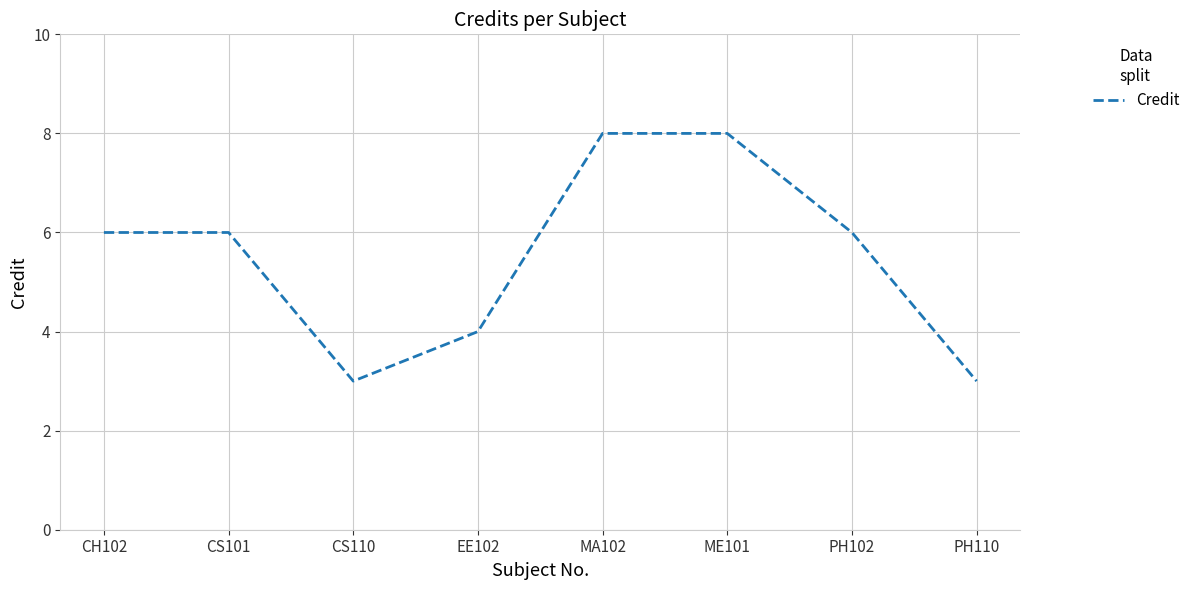

Reading left to right, transcribe all the data shown in this chart.

6	6	3	4	8	8	6	3